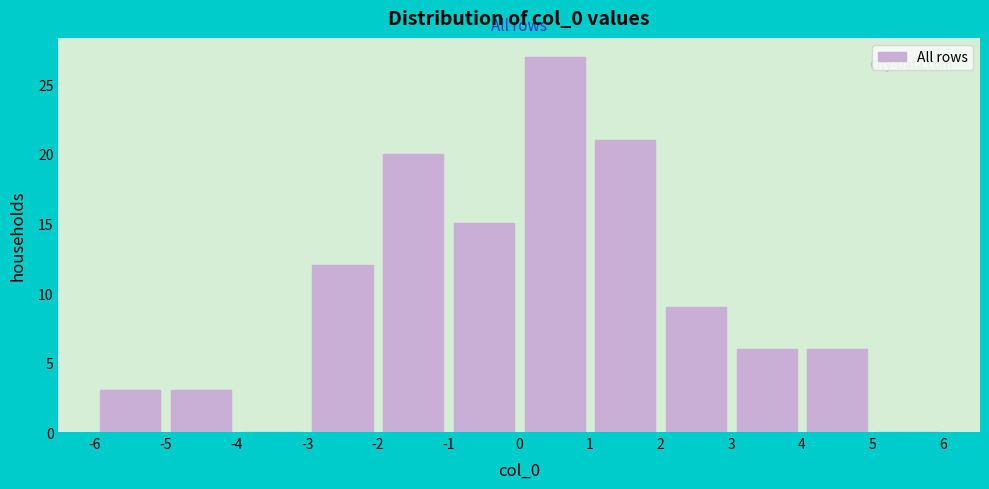

Reading left to right, transcribe this chart: for each bar, give the range it covers on the x-axis and its height. The values are not printed on the chart, so give them approximately, as read against the axis.

-6 to -5: 3
-5 to -4: 3
-4 to -3: 0
-3 to -2: 12
-2 to -1: 20
-1 to 0: 15
0 to 1: 27
1 to 2: 21
2 to 3: 9
3 to 4: 6
4 to 5: 6
5 to 6: 0